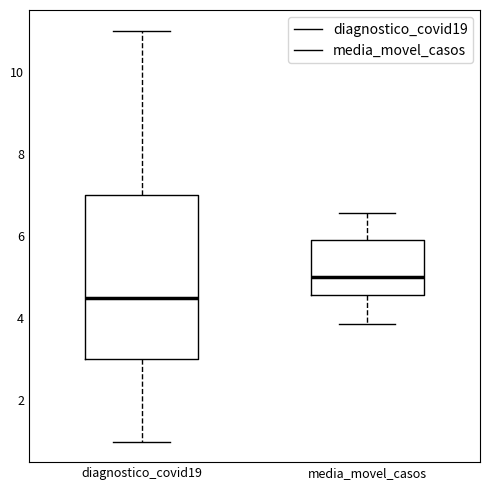

Which box is the tallest, from its lower edge to its upper edge?

diagnostico_covid19